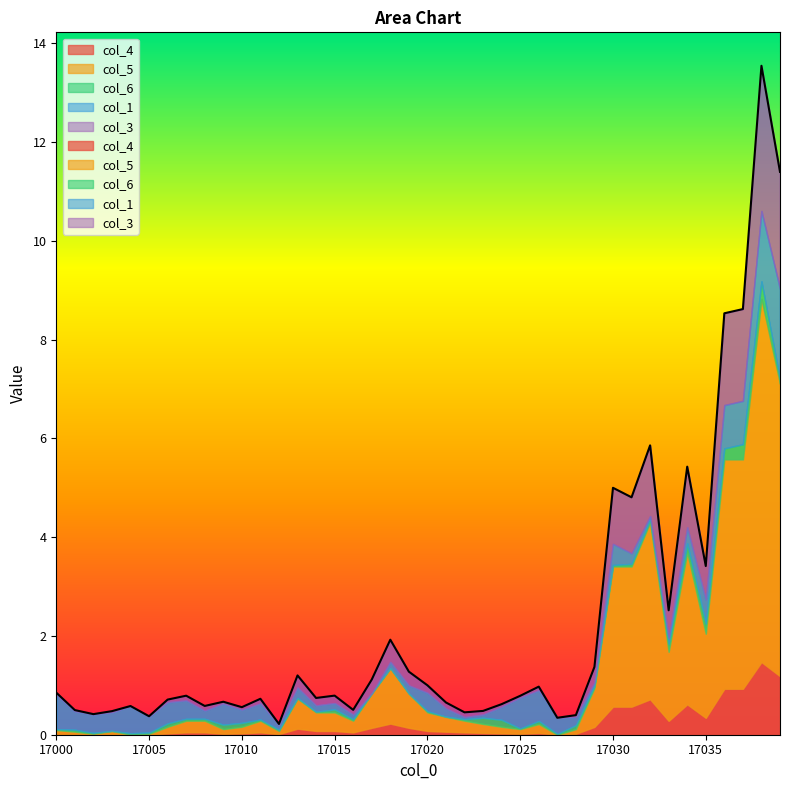

Which series changed the most between 17010 and 17034?

col_5